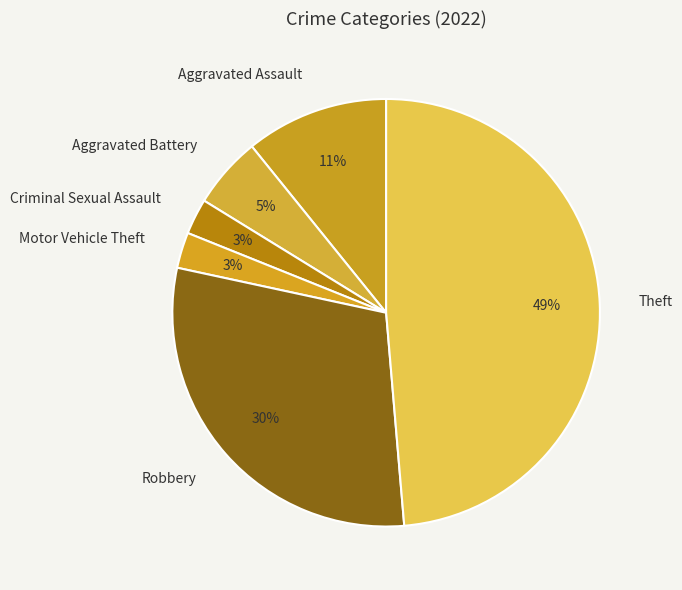

Is the sum of Motor Vehicle Theft and Aggravated Assault greater than half?

No